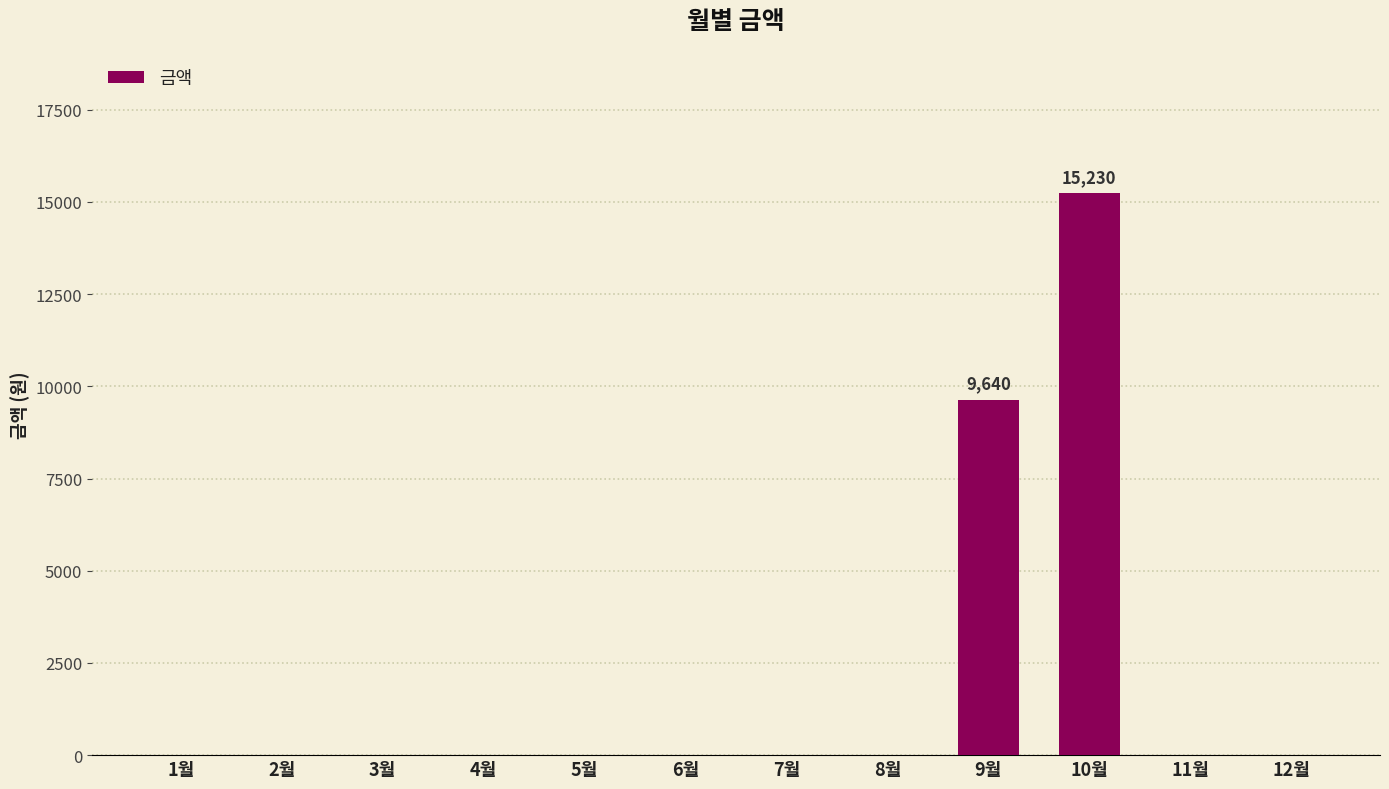

The value at 2월 is 0. True or false?

True